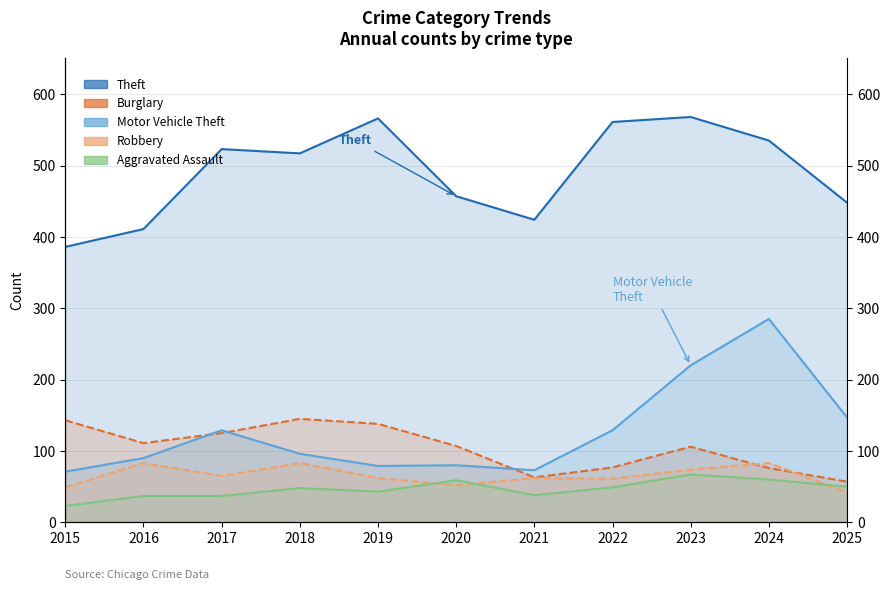

What is the greatest value displayed?

568